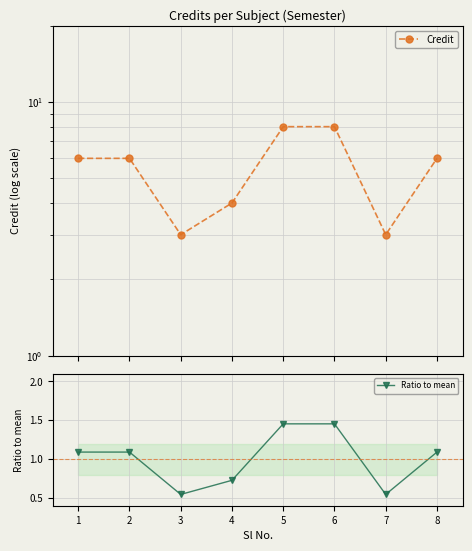

How many data points in Credit are above 6?

2